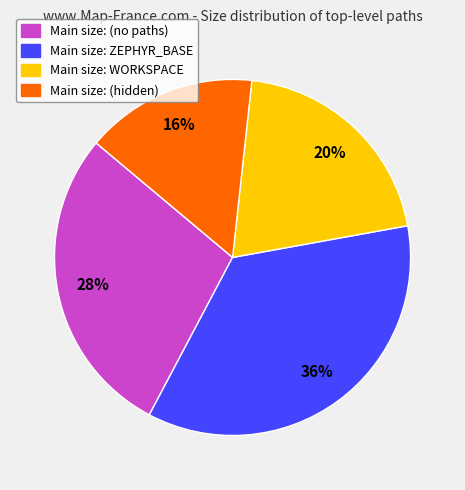

Is there a majority slice in this chart?

No